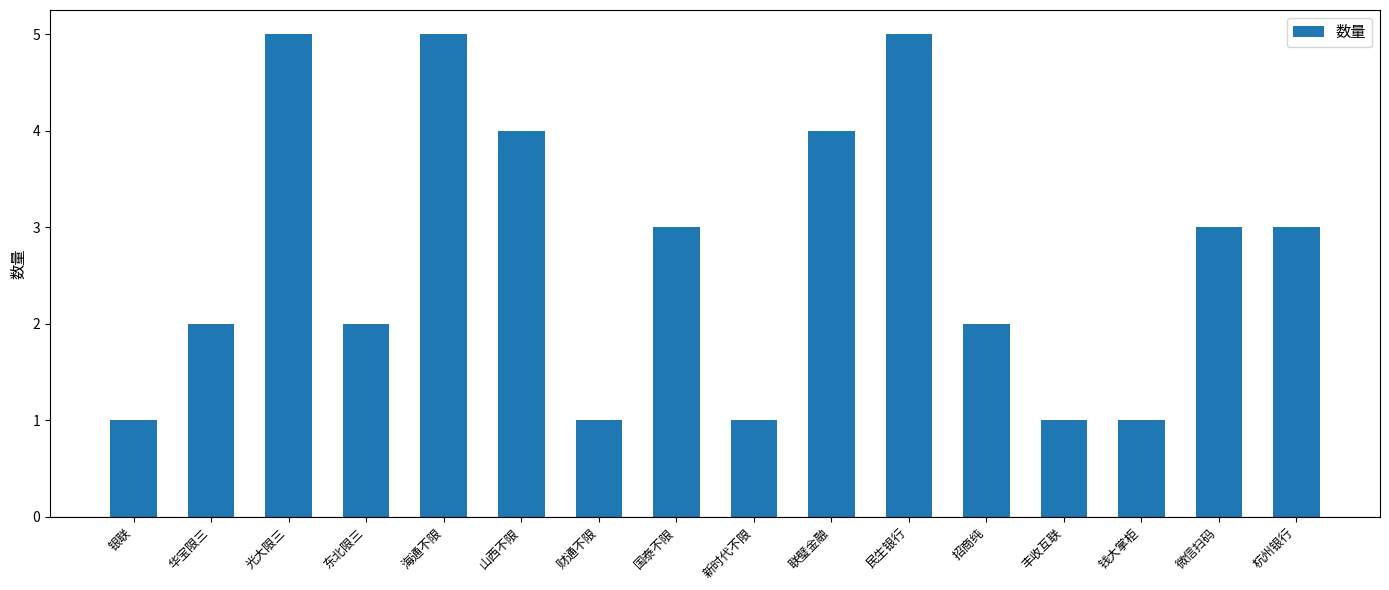

Between 钱大掌柜 and 杭州银行, which is larger?

杭州银行